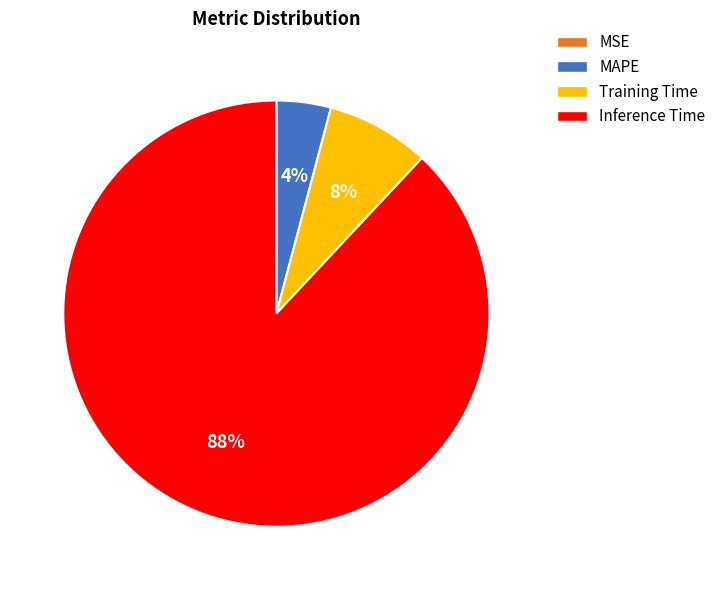

To the nearest percent, what is the difference between the largest and smallest slice percentages?

88%